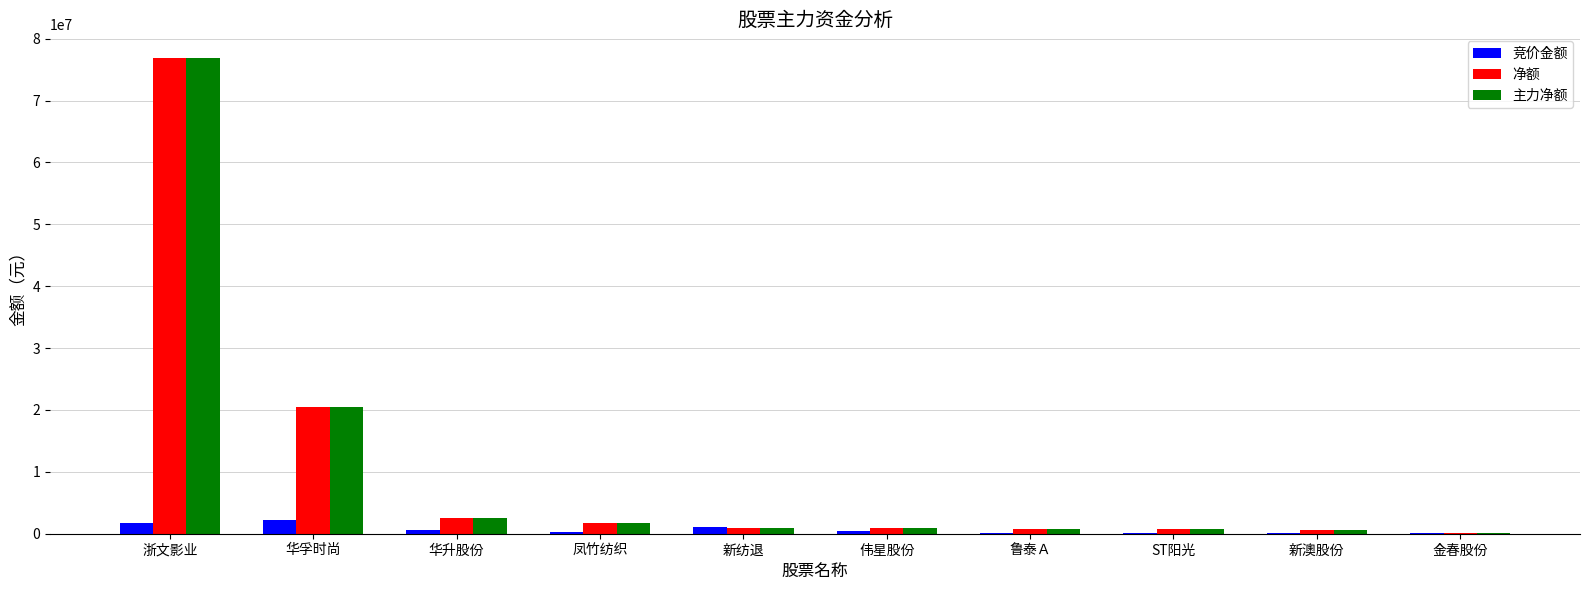

The value of 净额 at 华升股份 is 2605075. True or false?

True